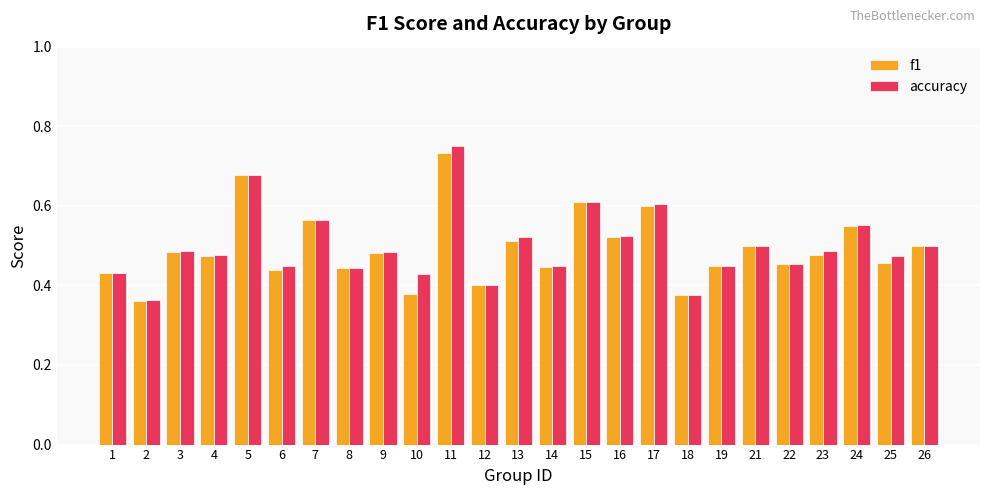

What is the sum of all accuracy values?

12.5